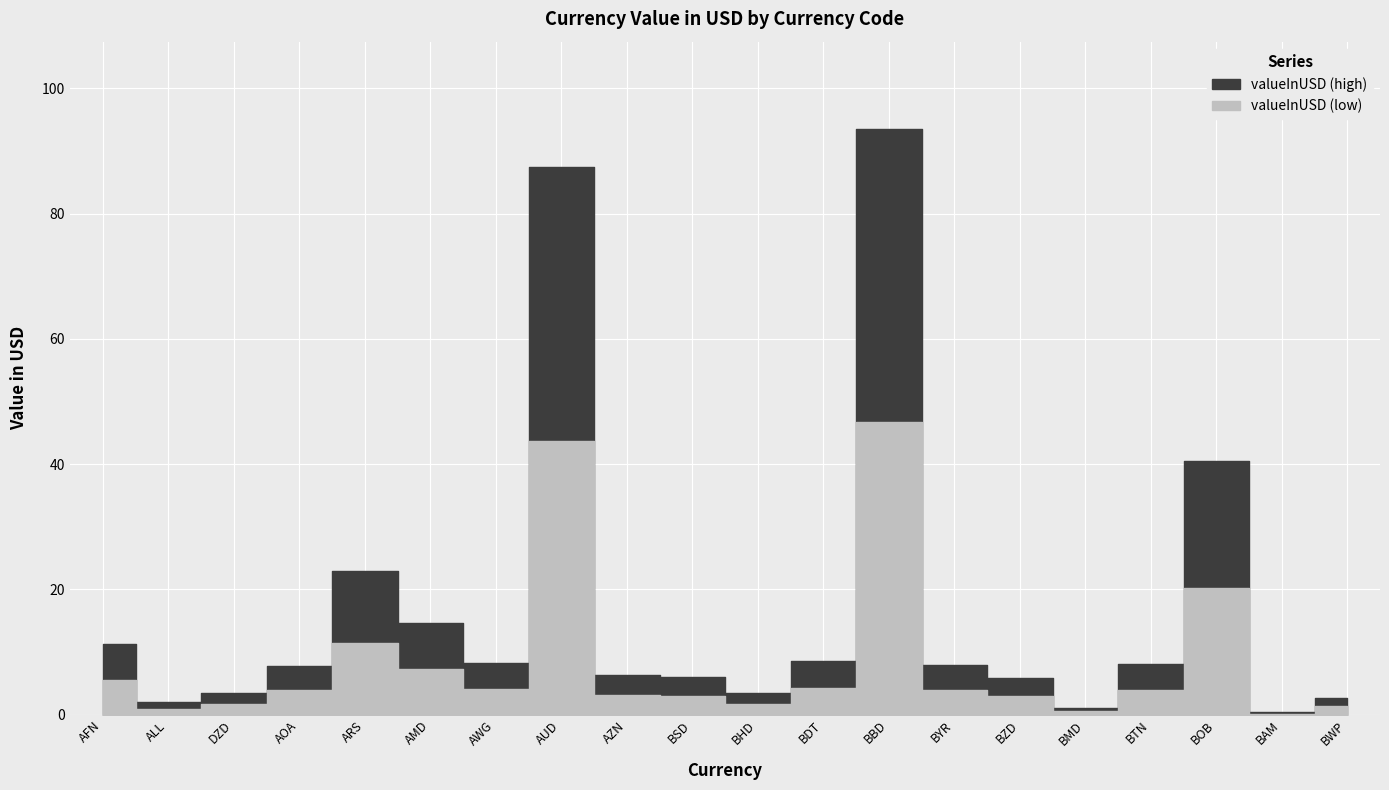

Does the chart display data point markers on the line(s)?

No